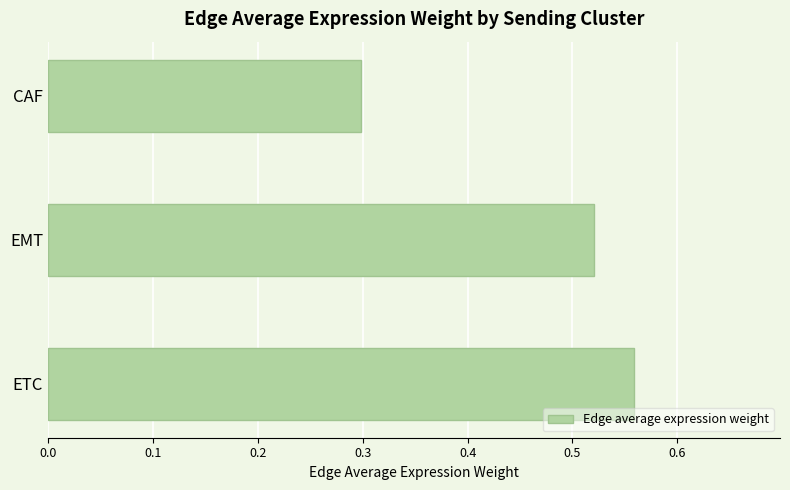

The chart shows a value of 0.5 at CAF. True or false?

False